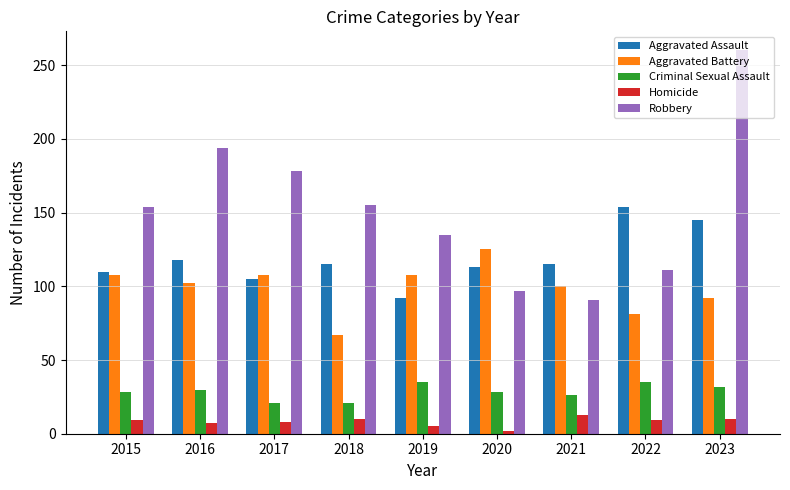

Is the value of Robbery at 2020 greater than the value of Homicide at 2017?

Yes